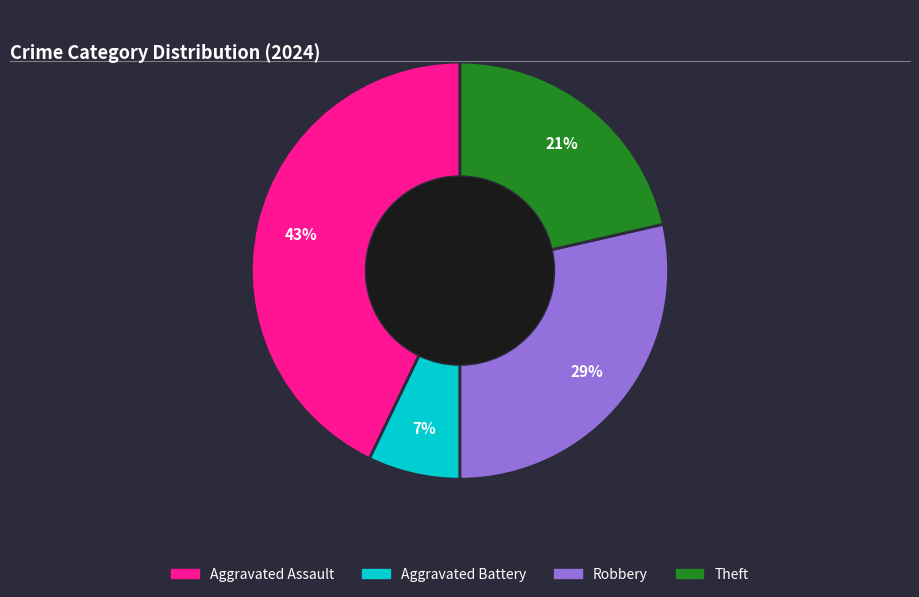

Does any single category account for the majority?

No